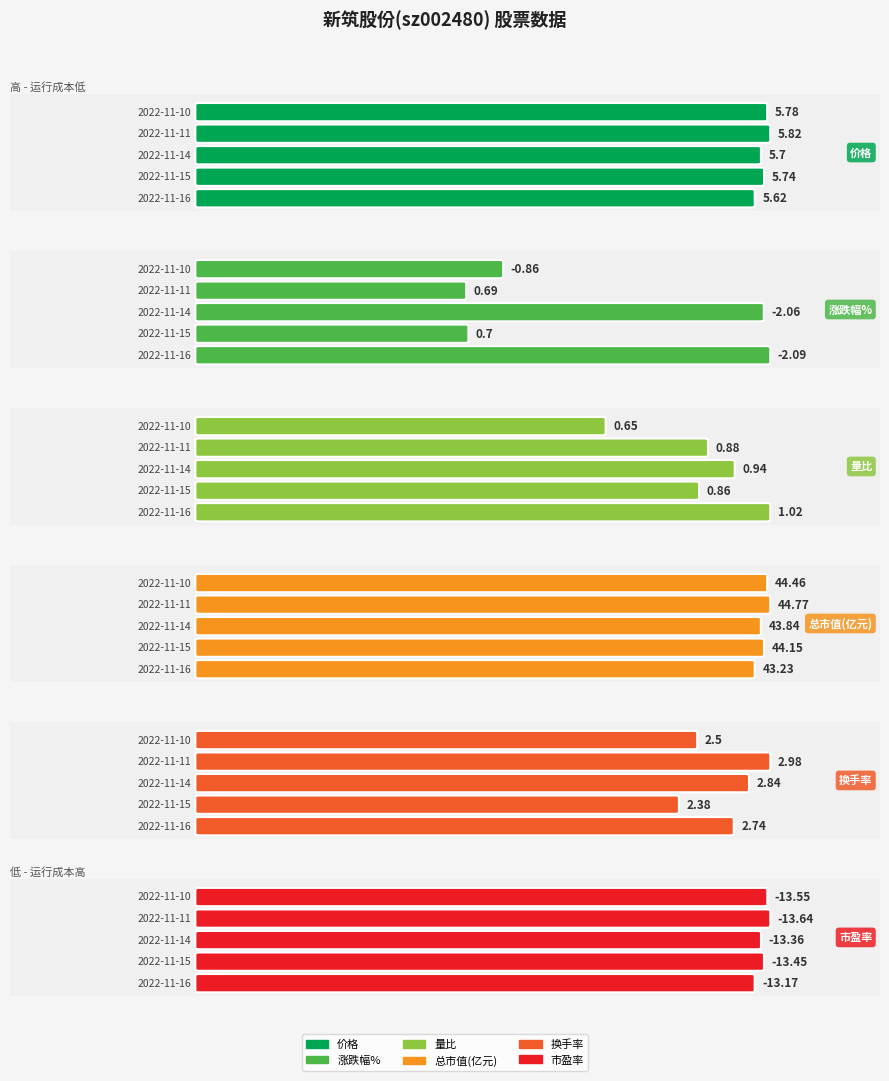

Which label corresponds to the largest value in the chart?

2022-11-11